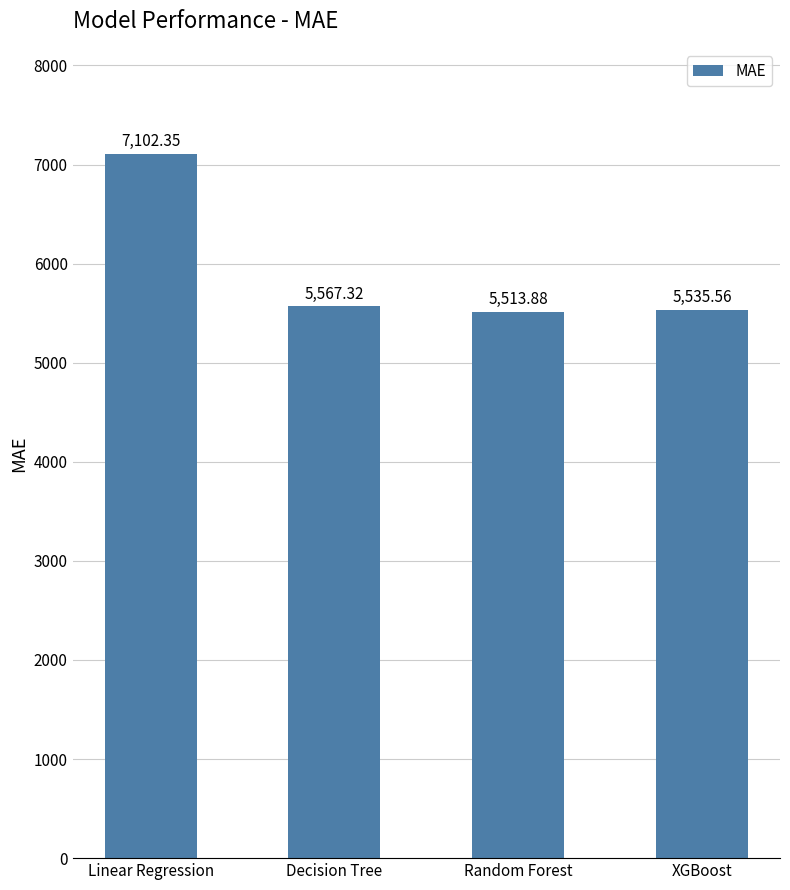

At which label is the value closest to 6308?

Decision Tree